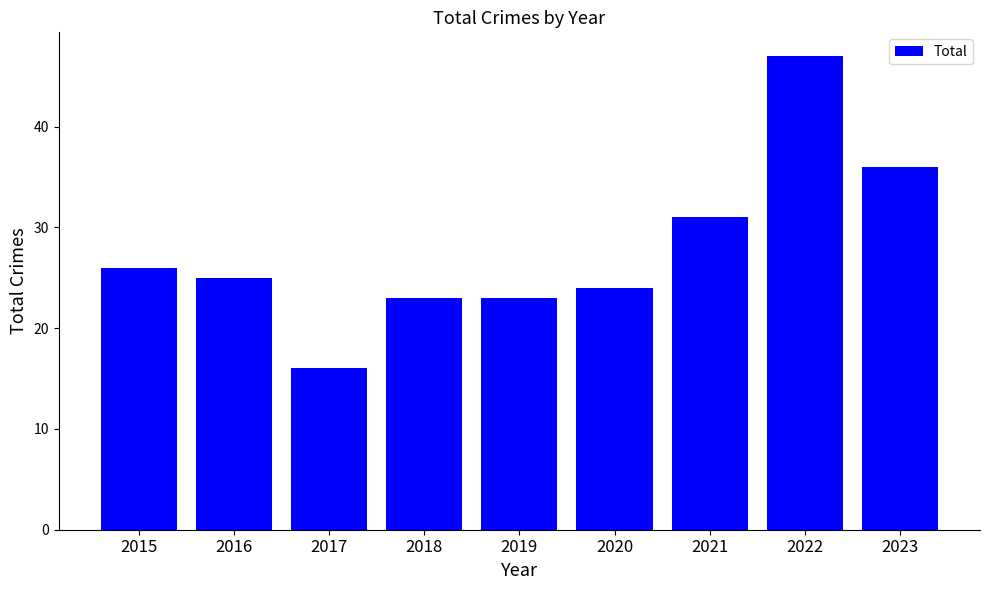

The value at 2022 is 68. True or false?

False